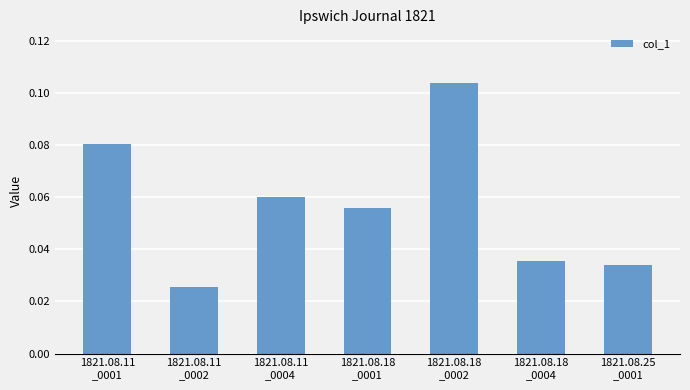

At which category does the chart reach its peak across all series?

1821.08.18
_0002